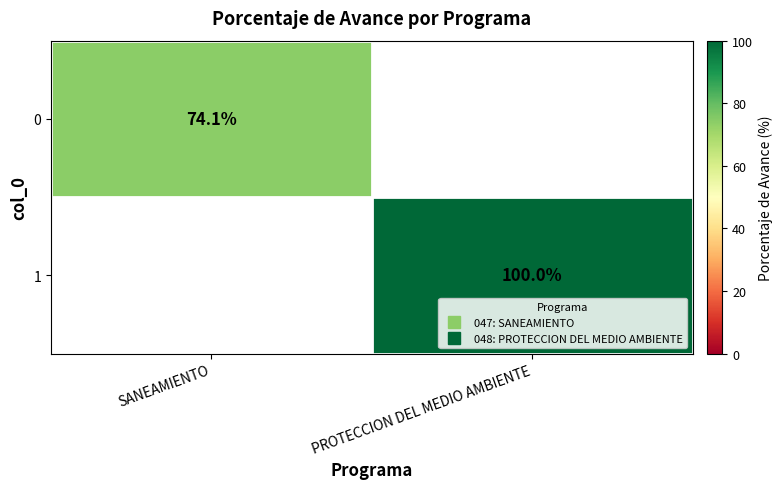

Which series changed the most between SANEAMIENTO and PROTECCION DEL MEDIO AMBIENTE?

1